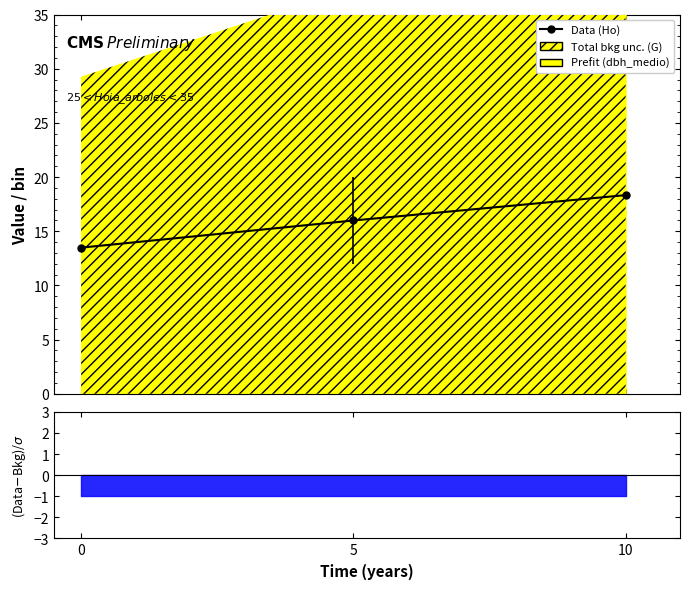

Reading left to right, extract all data points from this chart.

0=13.5	5=16.0	10=18.3